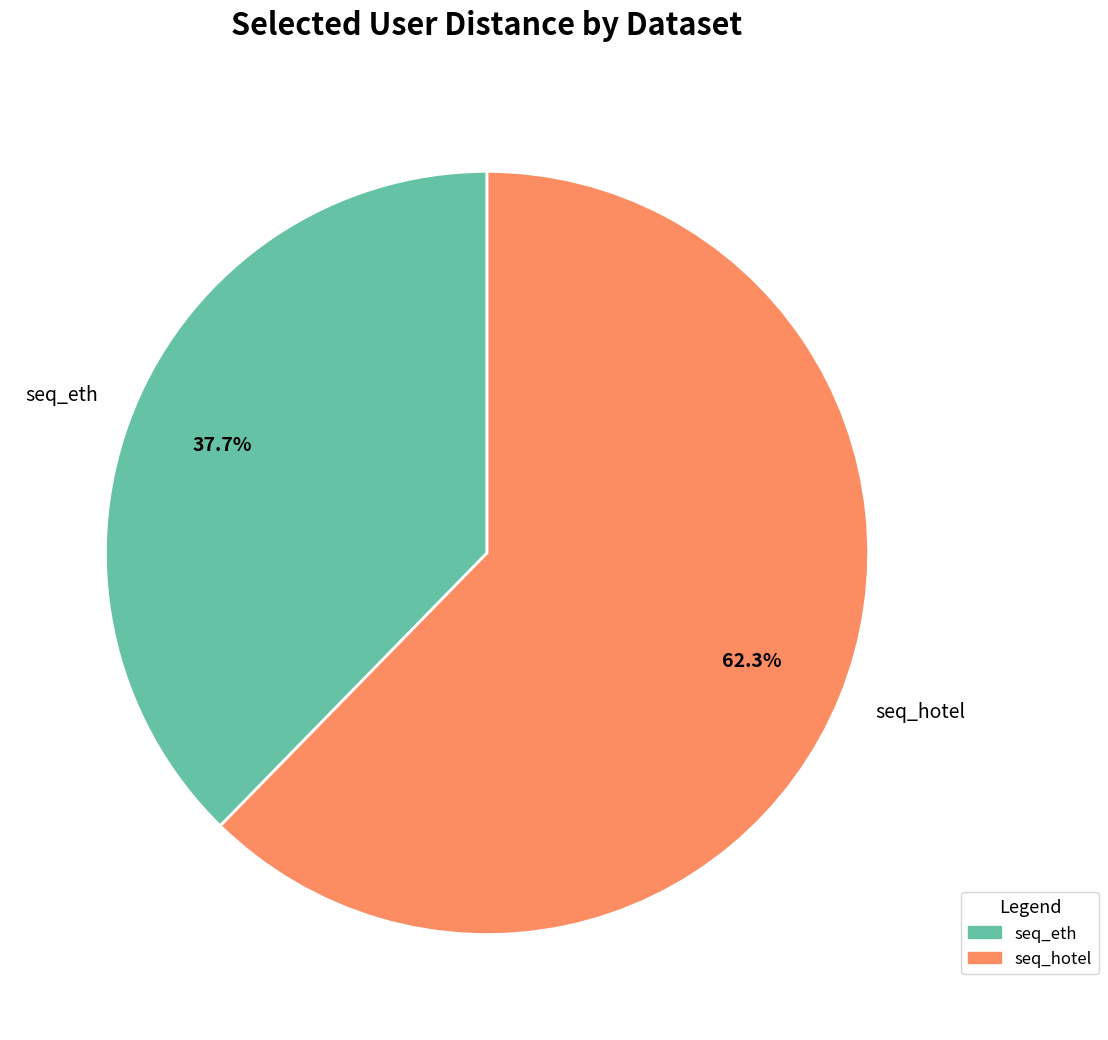

True or false: seq_hotel accounts for 52% of the total.

False